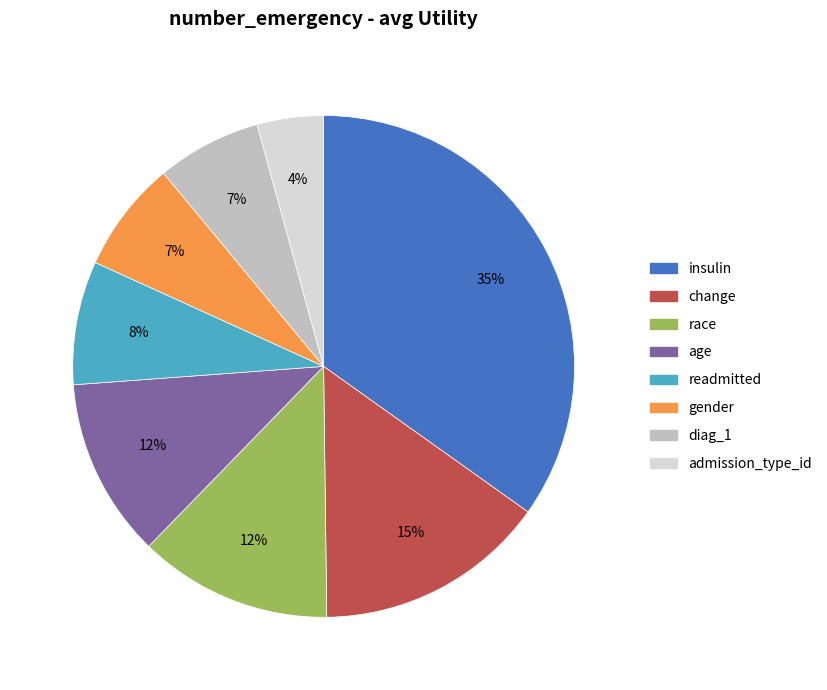

Count the number of slices in the pie.

8